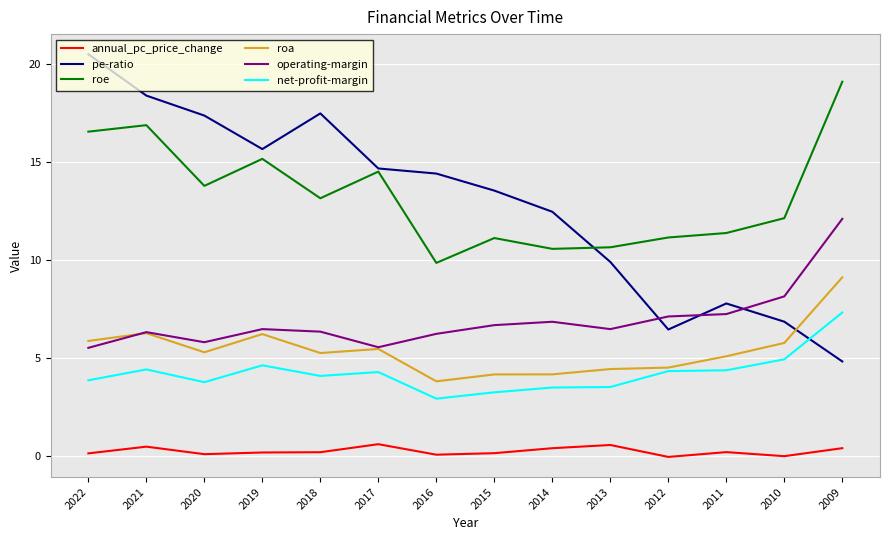

Is the value of roa at 2014 greater than the value of annual_pc_price_change at 2010?

Yes